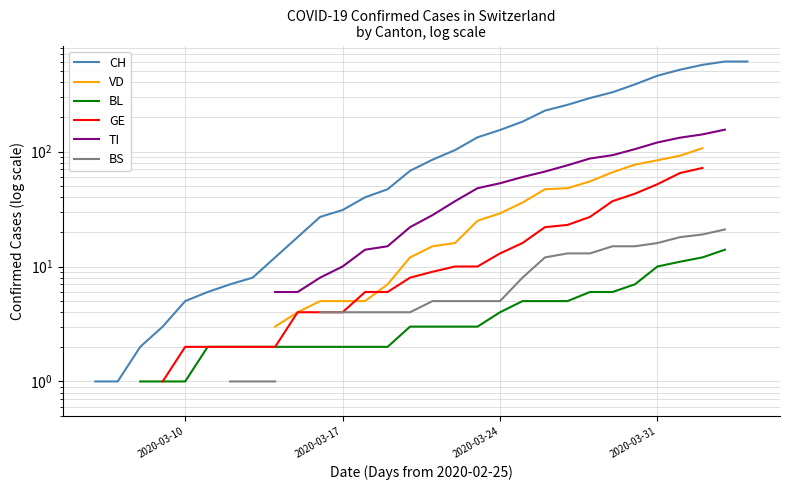

Where does the BL series first go above 2?

24